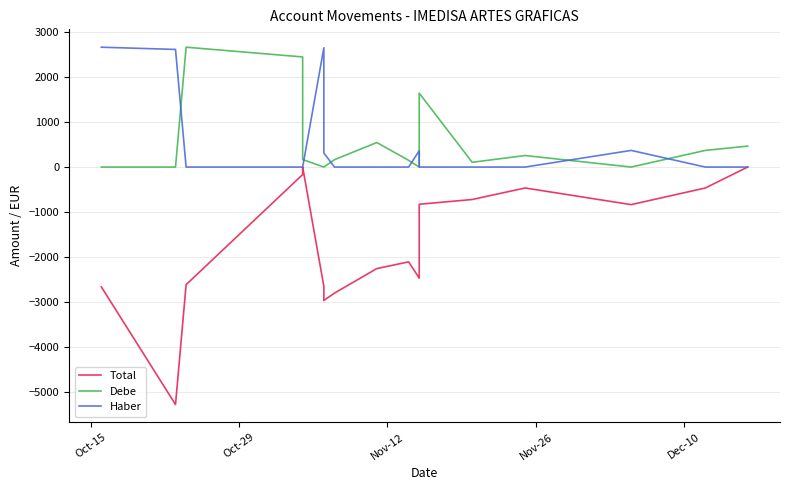

At how many categories does at least one series exceed -2150?

17